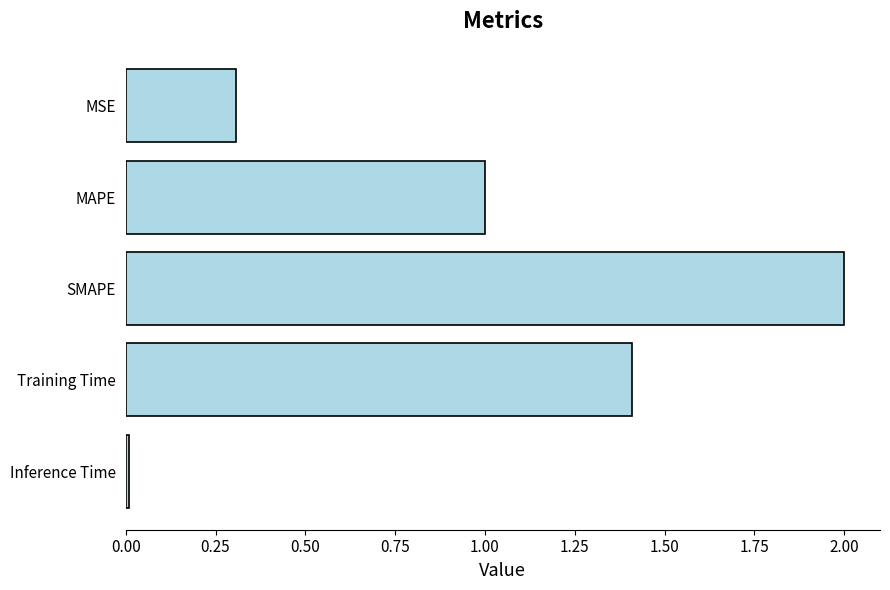

What is the greatest value displayed?

2.0